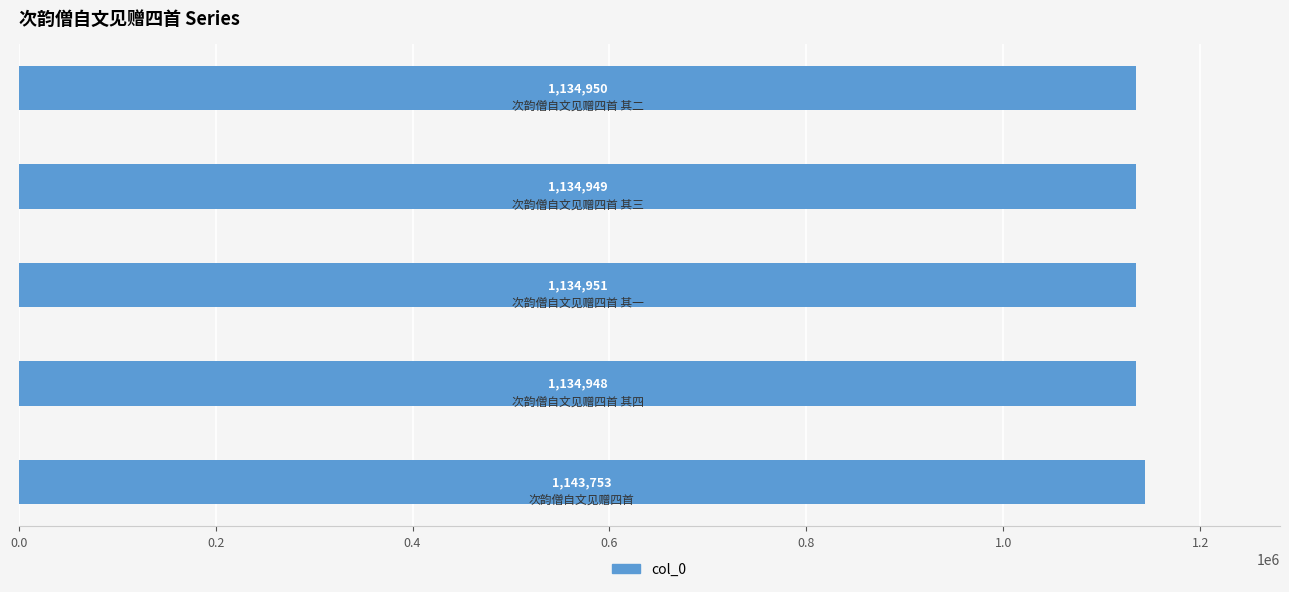

Reading bottom to top, extract all data points from this chart.

1143753	1134948	1134951	1134949	1134950